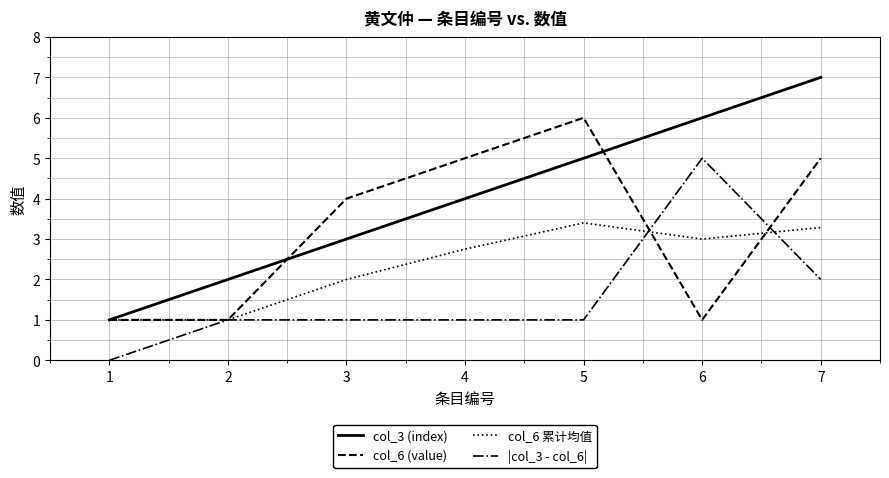

What is the difference between the highest and lowest values at 2?

1.0